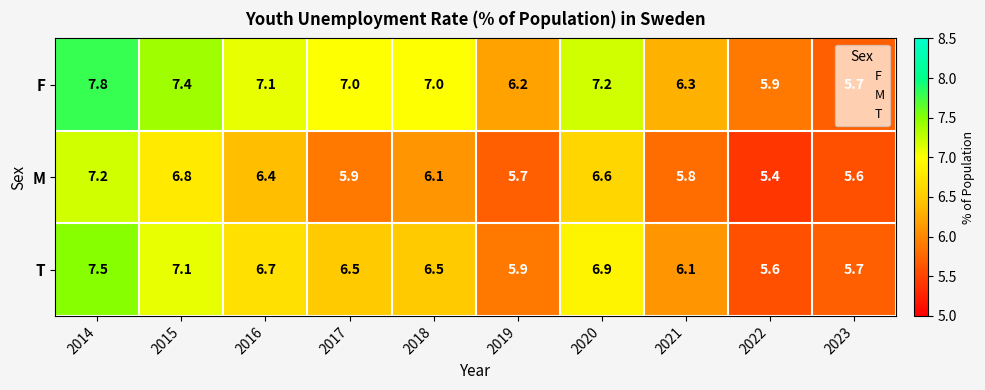

The T series shows 5.7 at 2023. True or false?

True